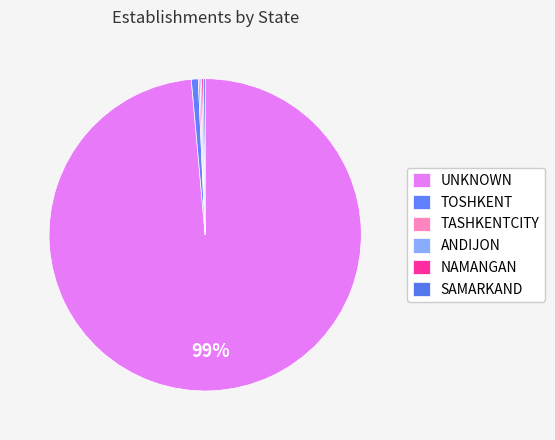

To the nearest percent, what is the average slice percentage?

17%